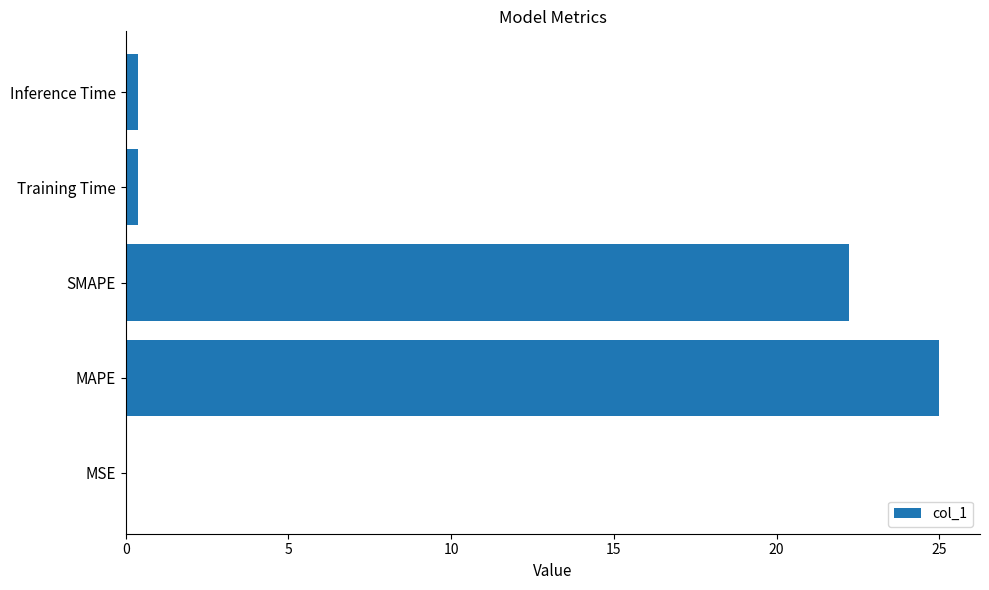

The value at MAPE is 39.7. True or false?

False